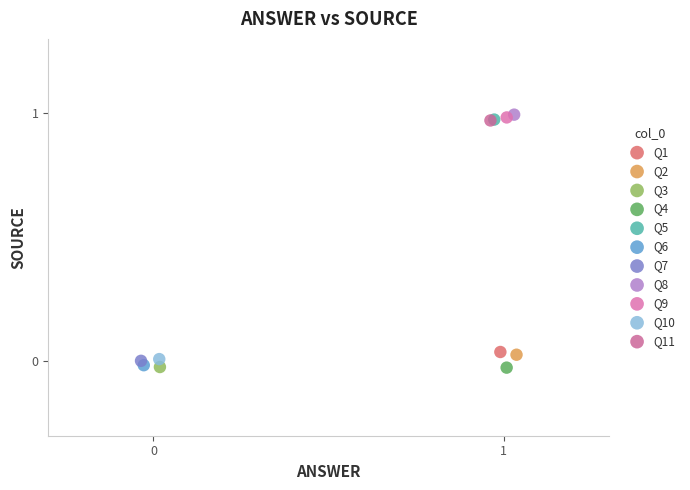

What are all the series names shown in the legend?

Q1, Q2, Q3, Q4, Q5, Q6, Q7, Q8, Q9, Q10, Q11